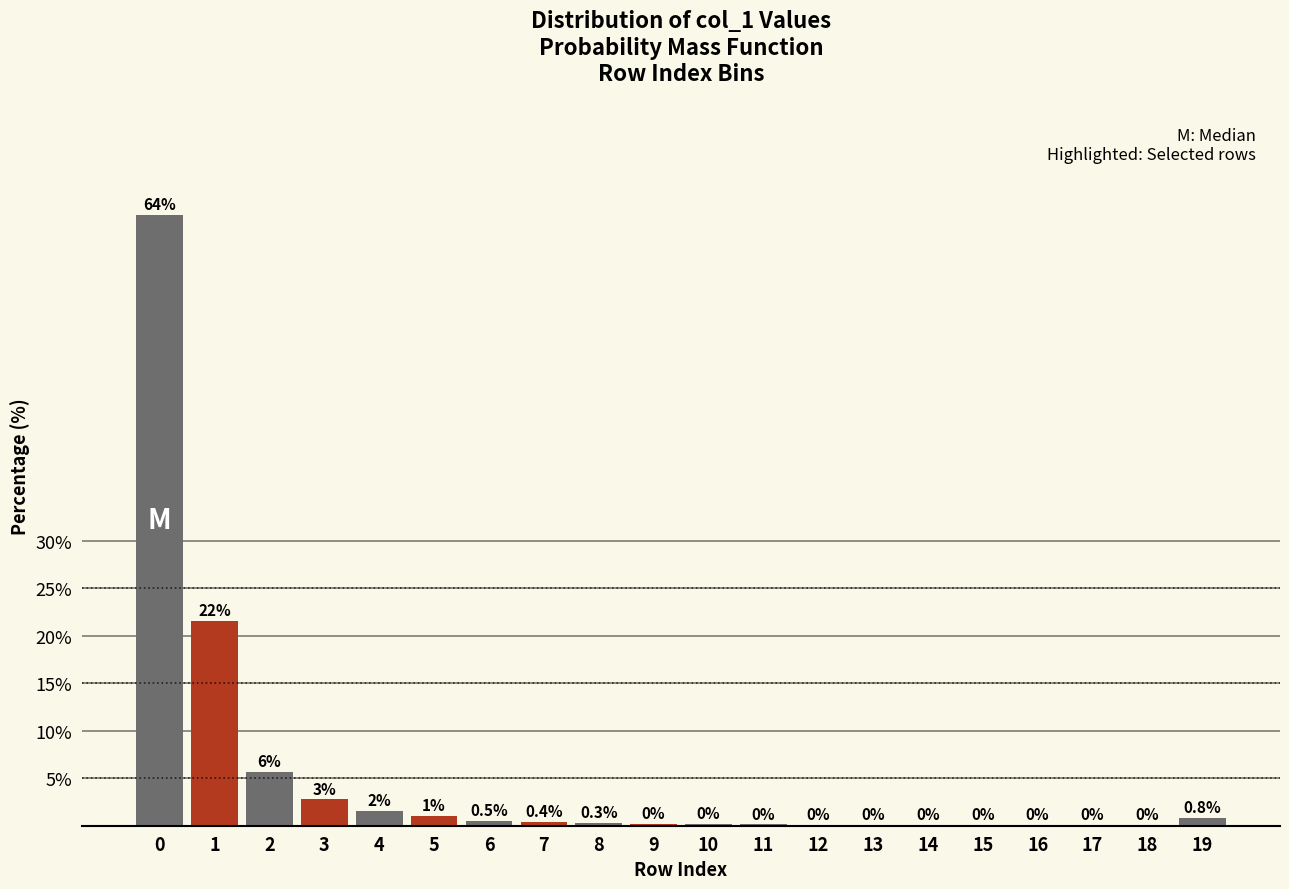

Which has a higher value, 6 or 10?

6